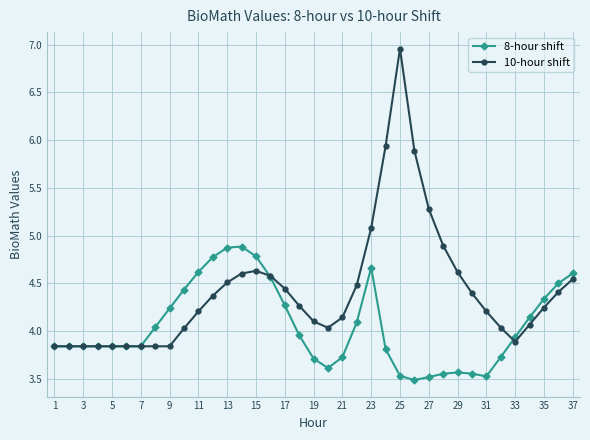

List the series in order of their peak value, lowest first.

8-hour shift, 10-hour shift